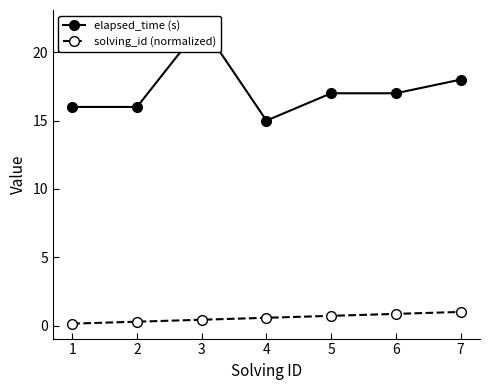

Rank the series by their maximum value, from lowest to highest.

solving_id (normalized), elapsed_time (s)